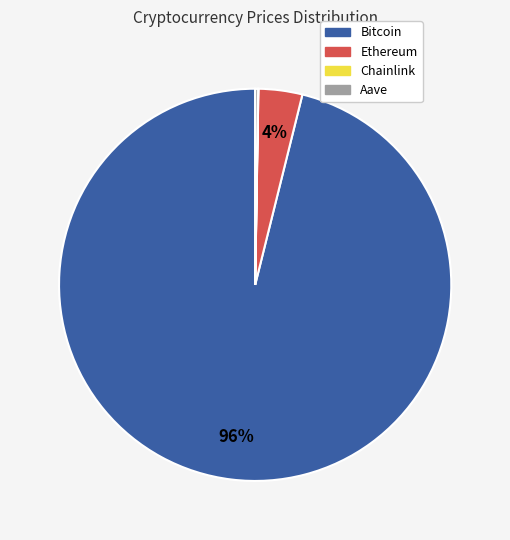

The Bitcoin slice represents 96% of the pie. True or false?

True